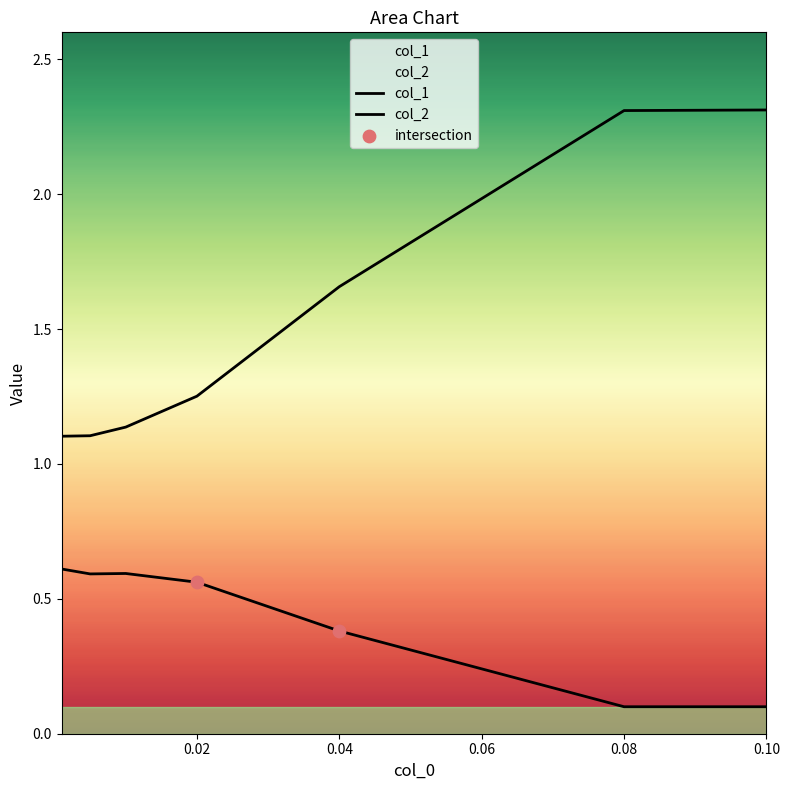

At which category is the sum across all series the highest?

0.1